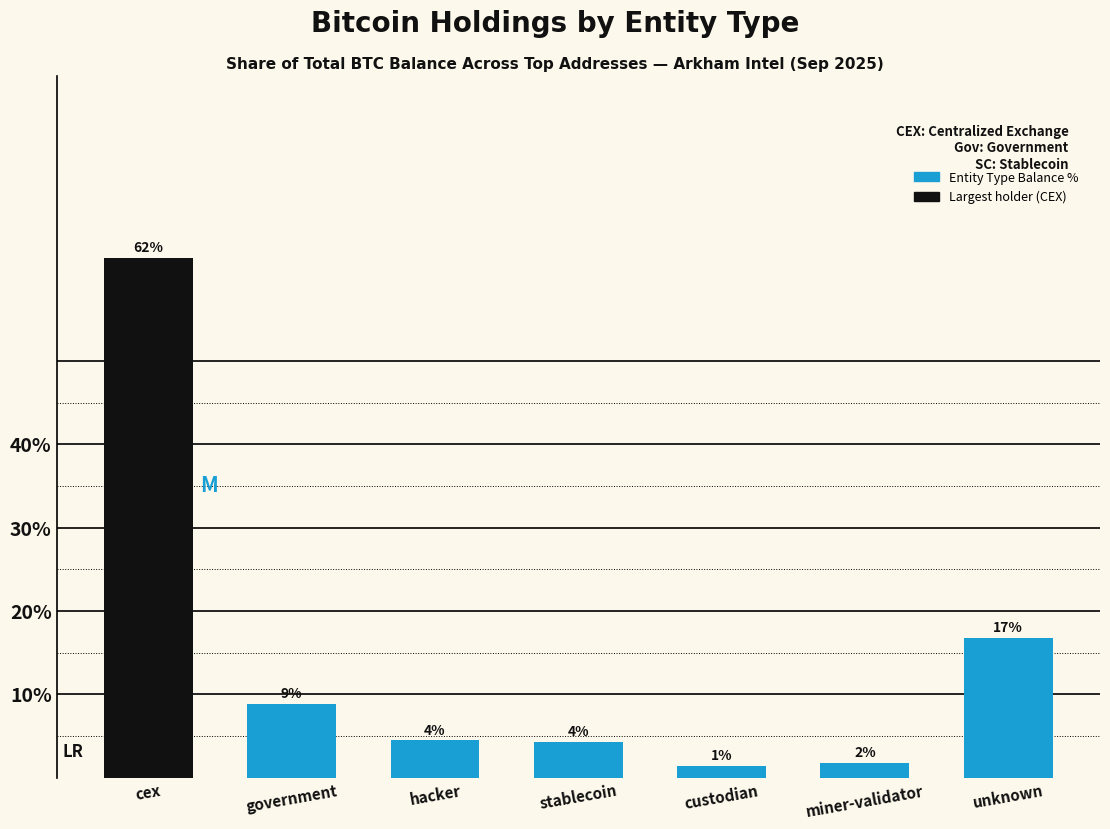

Does the chart contain stacked bars?

No